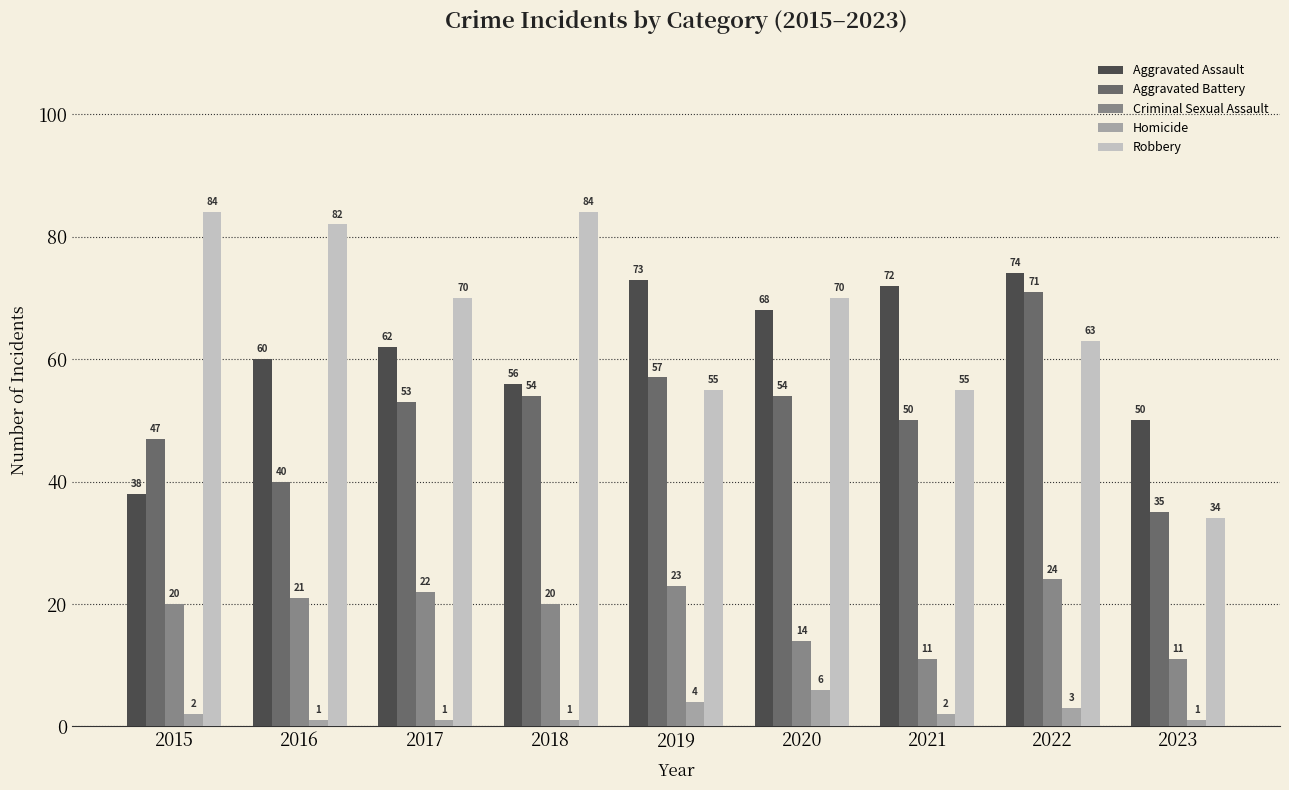

What is the difference between the second highest and minimum values in the Aggravated Assault series?

35